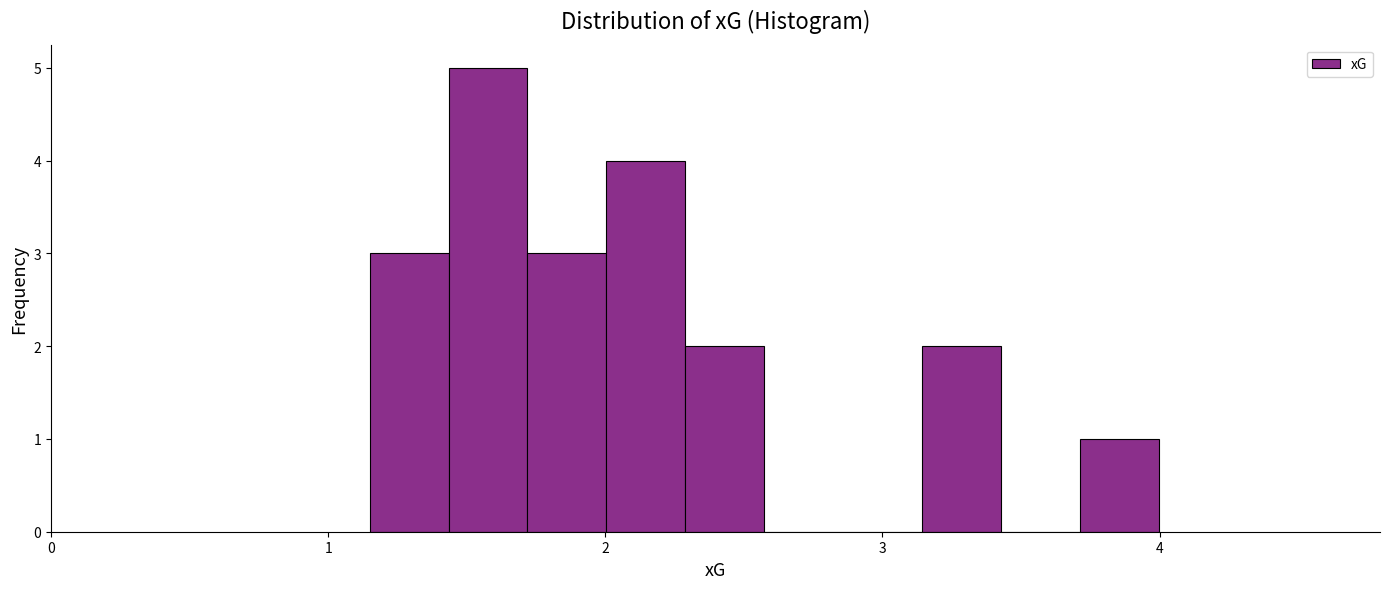

Read against the x-axis, roughly where is the centre of the tallest bar?

1.6